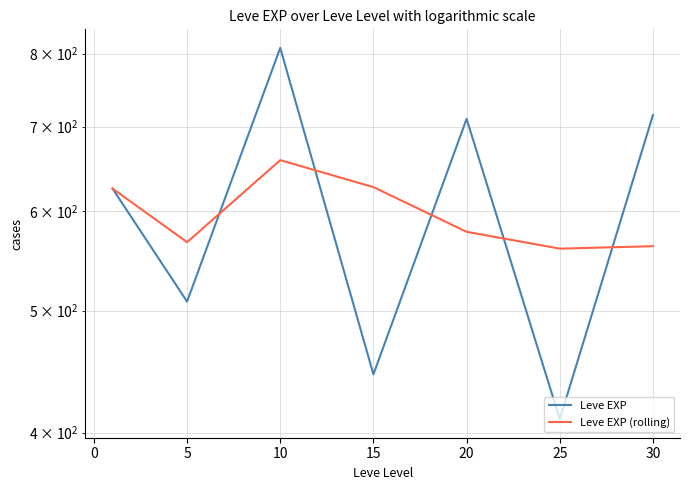

How many interior local peaks does the Leve EXP (rolling) series have?

1